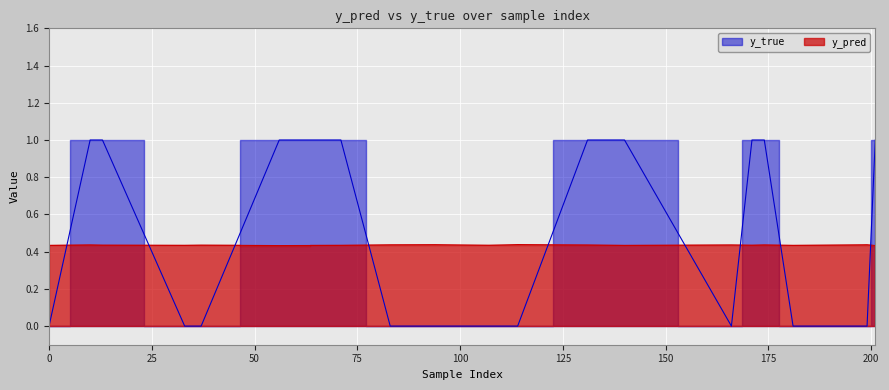

Rank the series by their maximum value, from lowest to highest.

y_pred, y_true